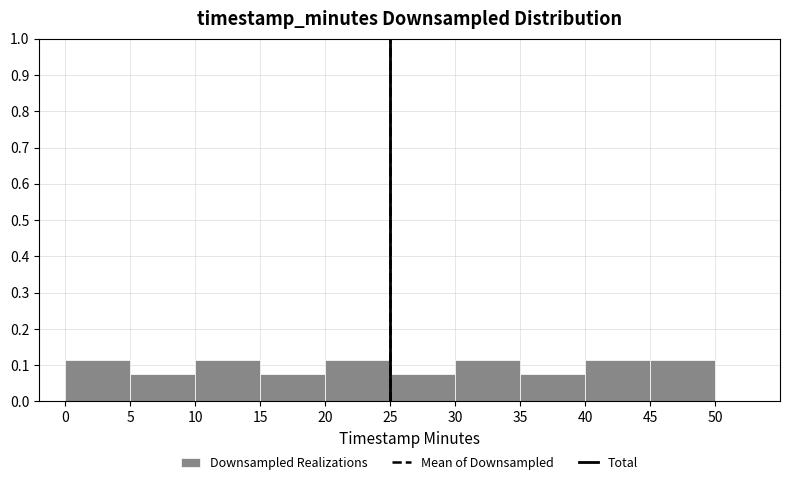

Reading left to right, transcribe this chart: for each bar, give the range it covers on the x-axis and its height. The values are not printed on the chart, so give them approximately, as read against the axis.

0 to 5: 0.12
5 to 10: 0.08
10 to 15: 0.12
15 to 20: 0.08
20 to 25: 0.12
25 to 30: 0.08
30 to 35: 0.12
35 to 40: 0.08
40 to 45: 0.12
45 to 50: 0.12